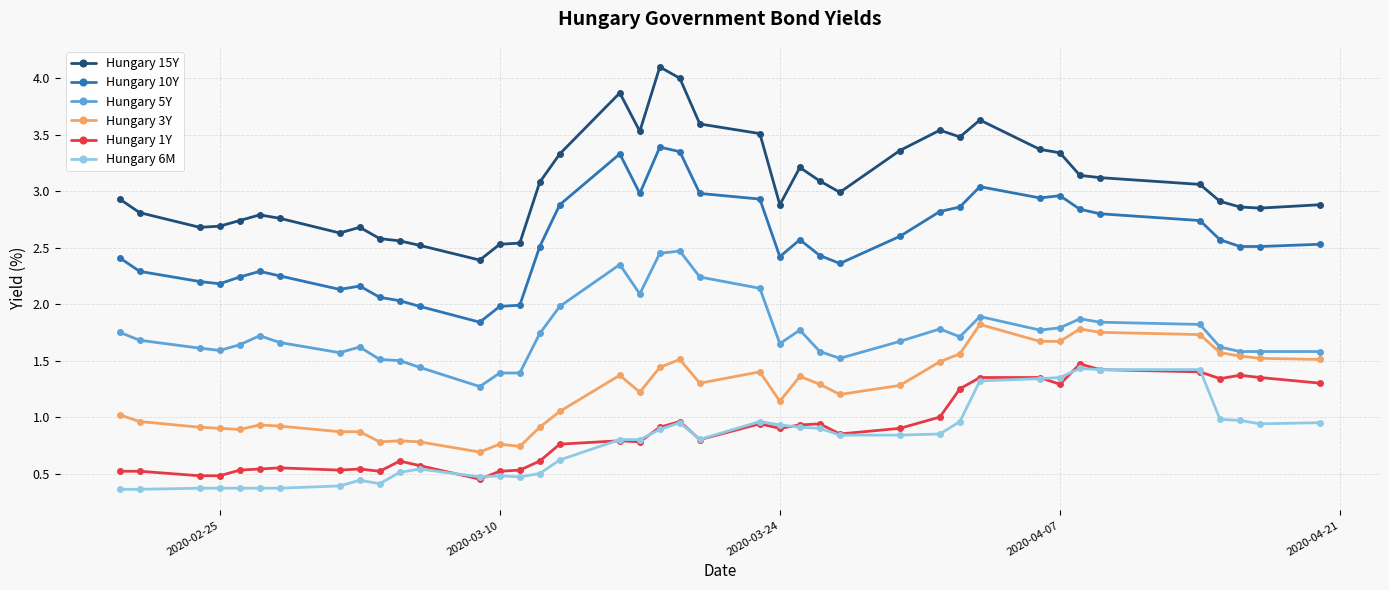

Is this an area chart (filled region under the line)?

No